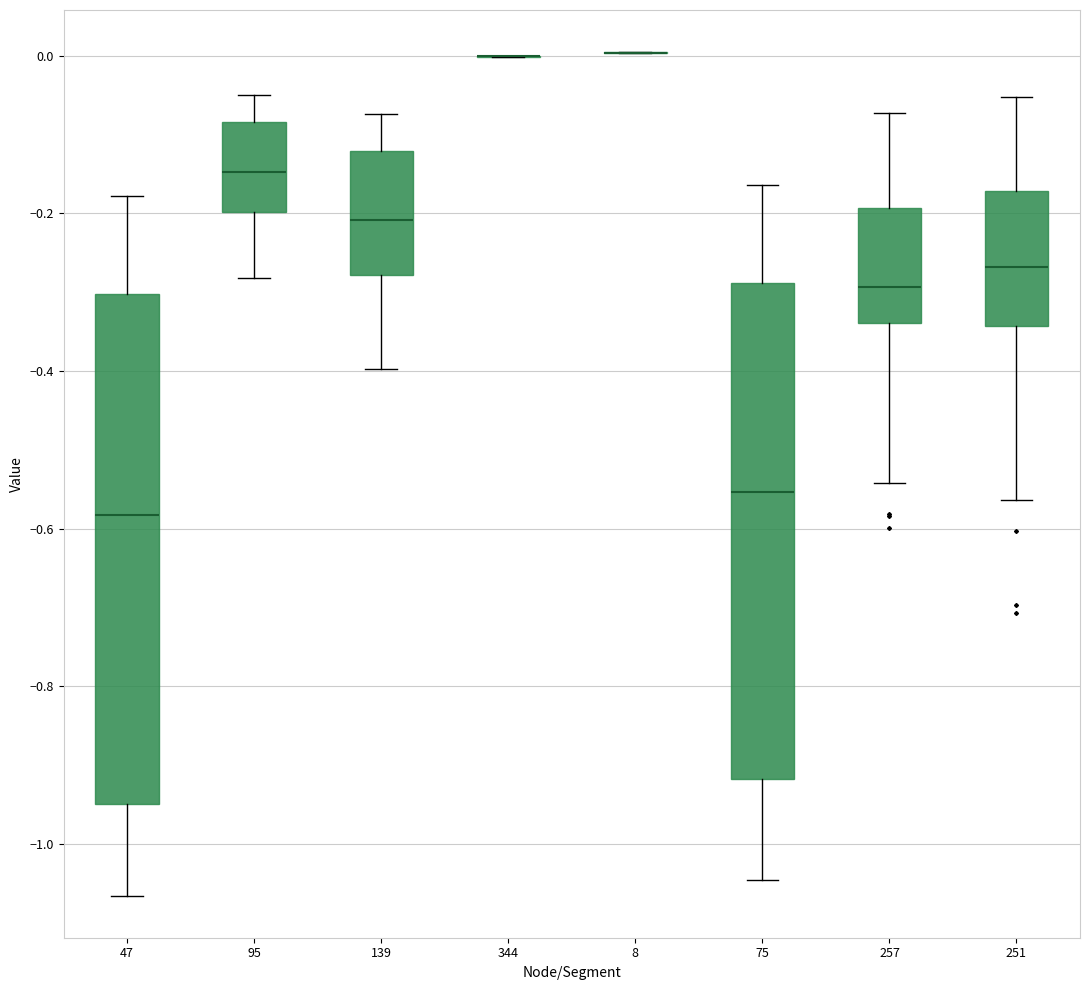

Reading left to right, transcribe this box plot: for each box, give where its median line is, the range the box spans, and where its two whiskers end, as read against the y-axis. The values are not printed on the chart, so give them approximately, as read against the axis.

47: median -0.58, box -0.94 to -0.30, whiskers -1.06 to -0.18
95: median -0.14, box -0.20 to -0.08, whiskers -0.28 to -0.06
139: median -0.20, box -0.28 to -0.12, whiskers -0.40 to -0.08
344: box collapsed to a line at 0.00, whiskers 0.00 to 0.00
8: box collapsed to a line at 0.00, whiskers 0.00 to 0.00
75: median -0.56, box -0.92 to -0.28, whiskers -1.04 to -0.16
257: median -0.30, box -0.34 to -0.20, whiskers -0.54 to -0.08
251: median -0.26, box -0.34 to -0.18, whiskers -0.56 to -0.06